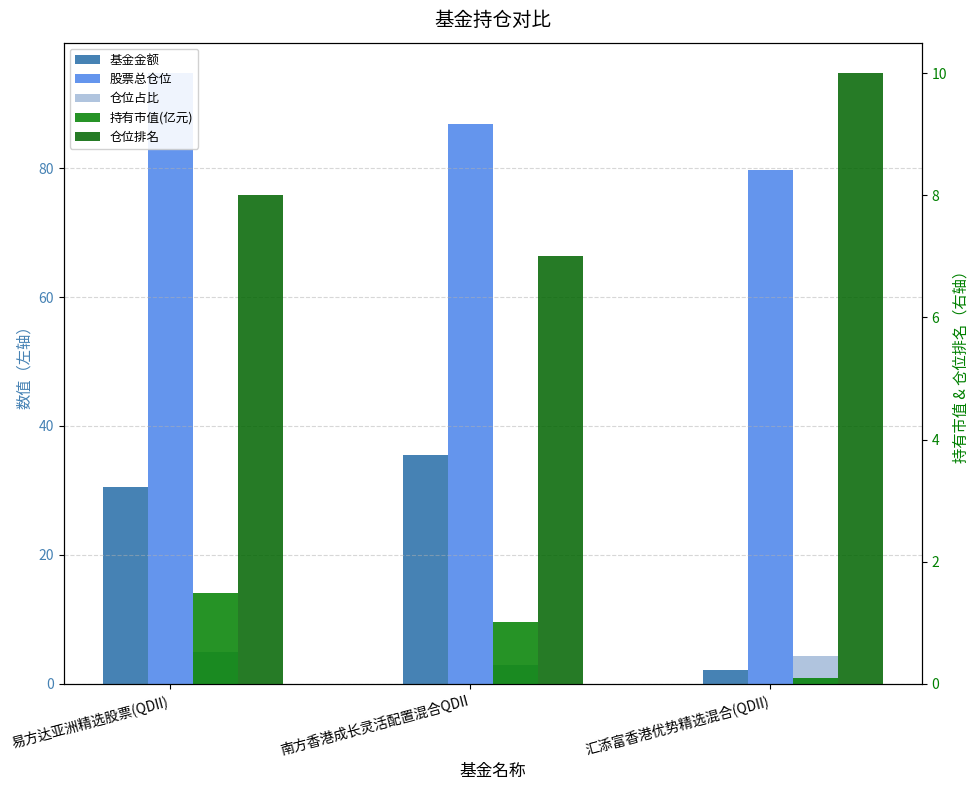

Between 易方达亚洲精选股票(QDII) and 南方香港成长灵活配置混合QDII, which series saw the biggest shift?

股票总仓位